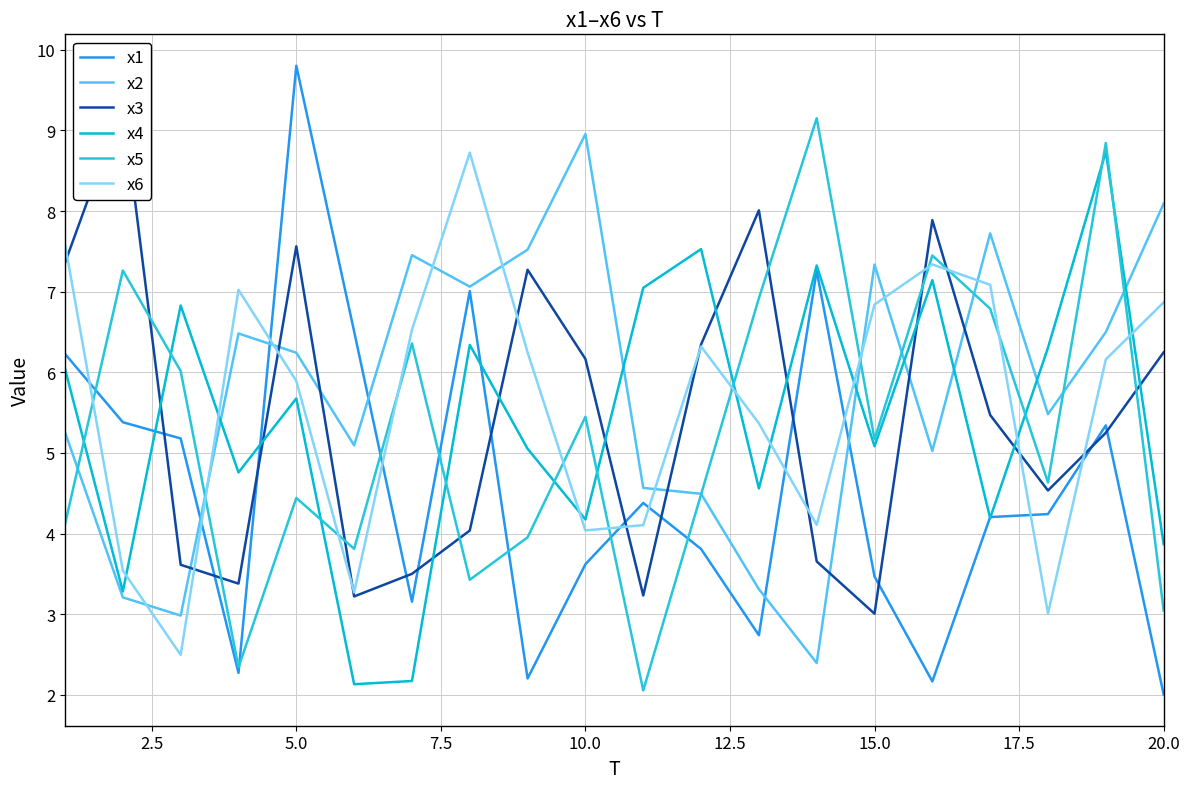

Which series has the largest total across all categories?

x2